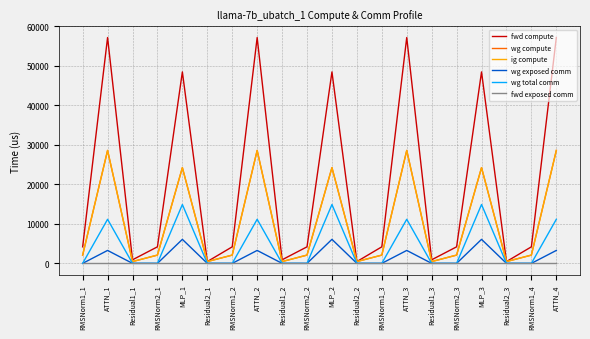

Which has a higher value, Residual1_3 or Residual2_2?

Residual1_3